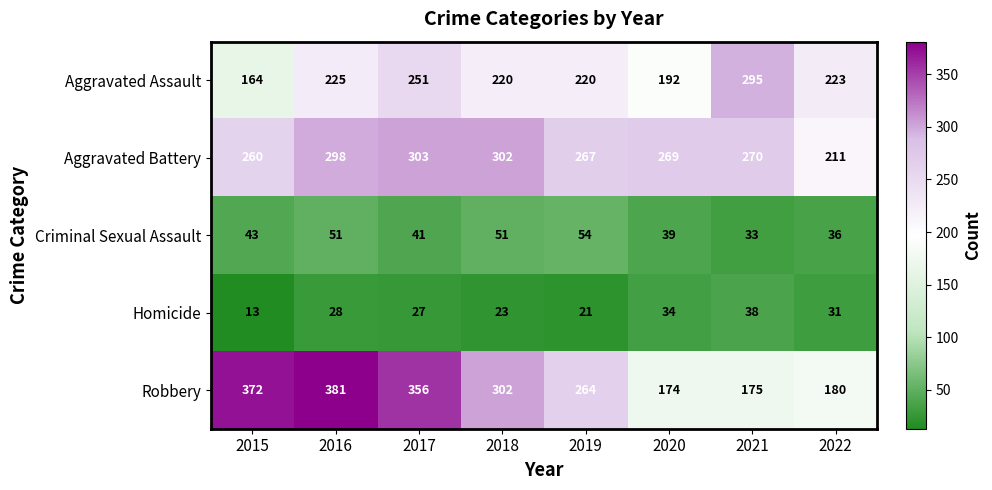

List the series in order of their peak value, lowest first.

Homicide, Criminal Sexual Assault, Aggravated Assault, Aggravated Battery, Robbery